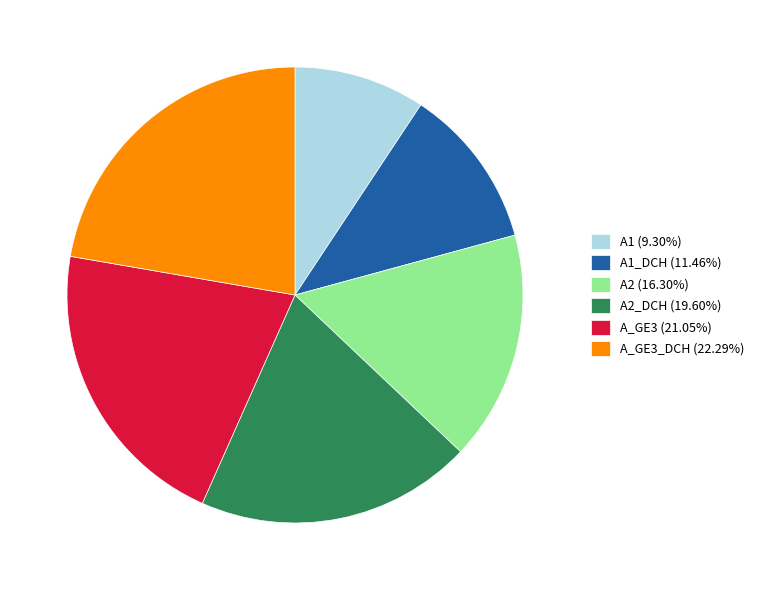

What is the ratio of the value at A_GE3_DCH (22.29%) to the value at A_GE3 (21.05%)?

1.1